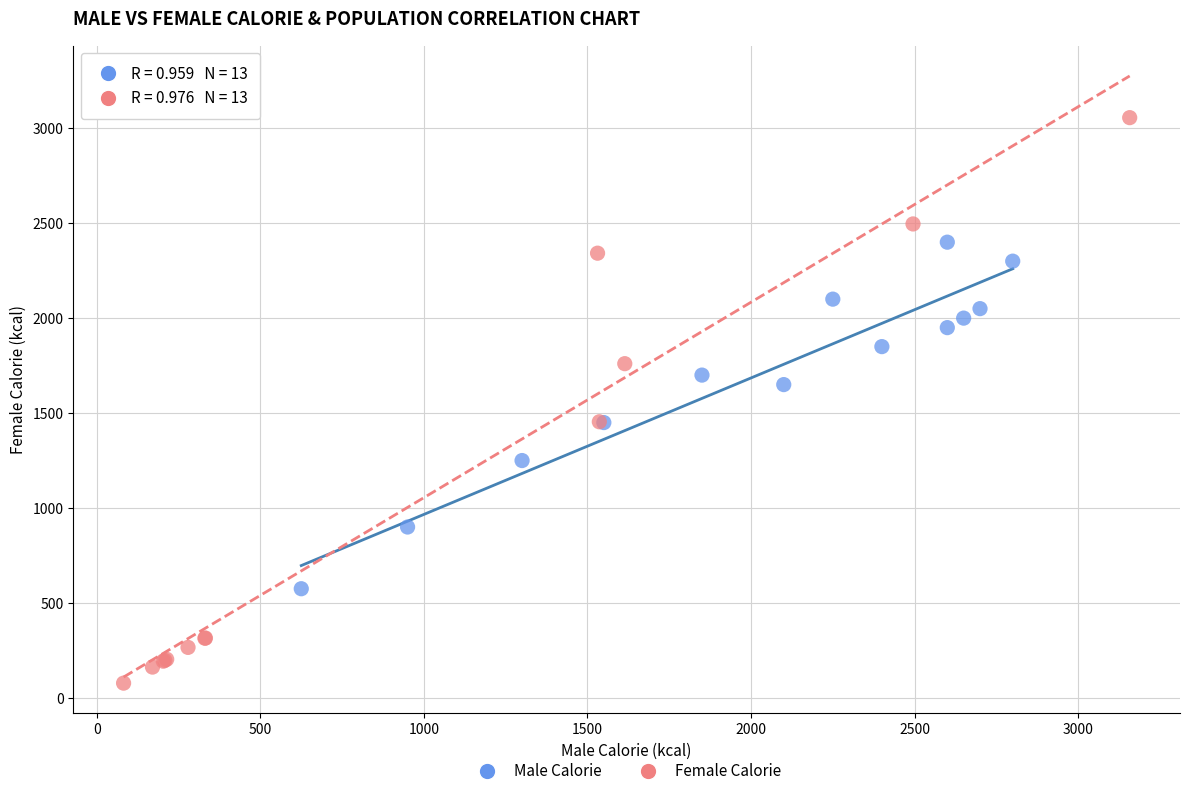

What are all the series names shown in the legend?

Male Calorie, Female Calorie